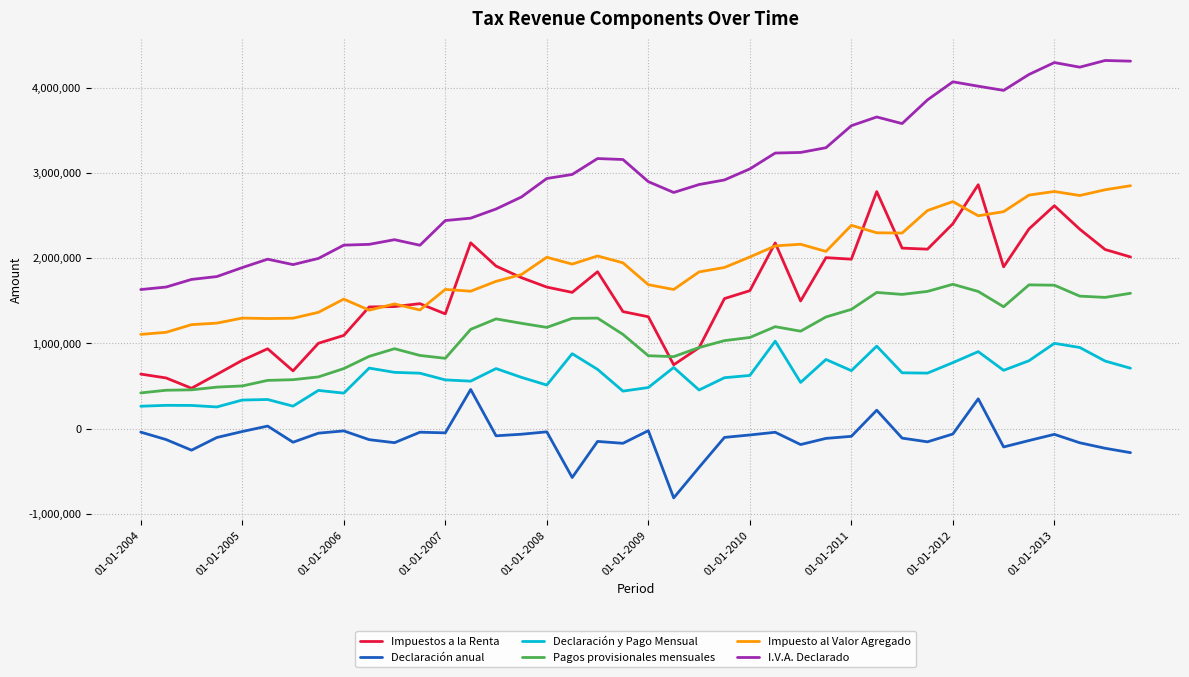

Which series has the largest total across all categories?

I.V.A. Declarado